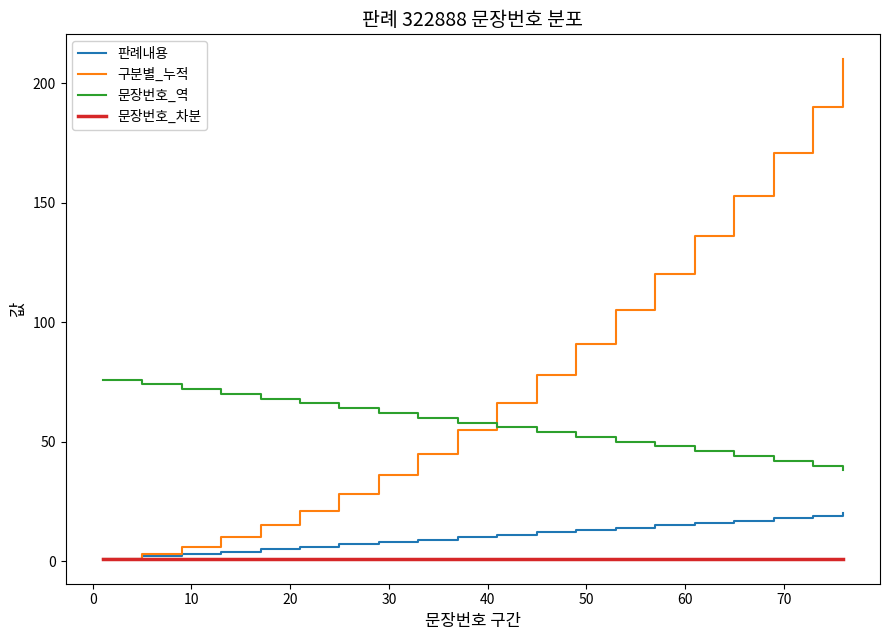

List the series in order of their peak value, highest first.

구분별_누적, 문장번호_역, 판례내용, 문장번호_차분